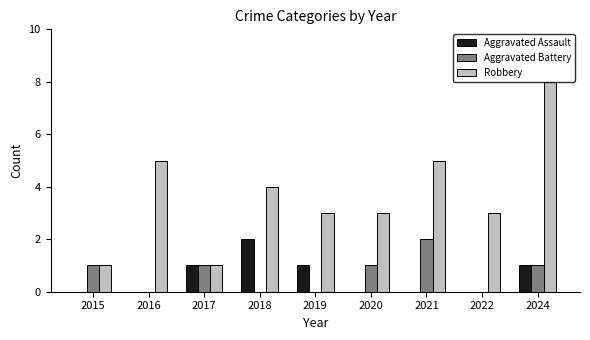

What are all the series names shown in the legend?

Aggravated Assault, Aggravated Battery, Robbery